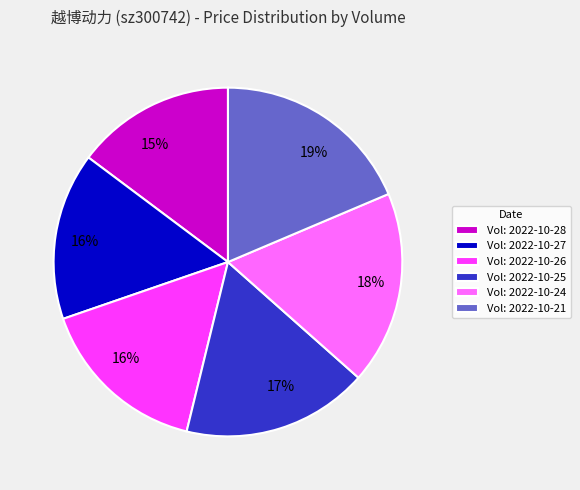

Is there a majority slice in this chart?

No